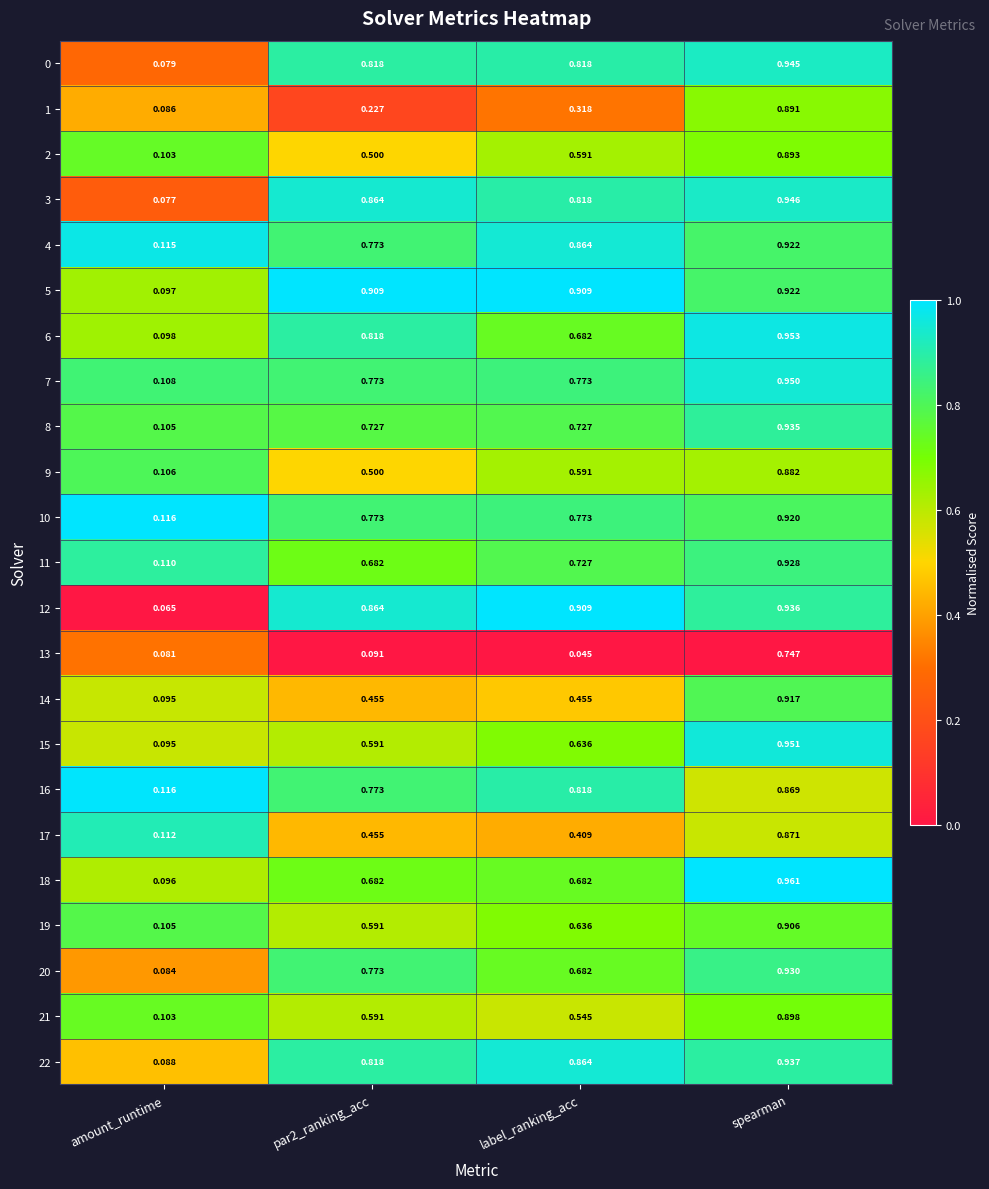

At which label does 21 reach its minimum?

amount_runtime